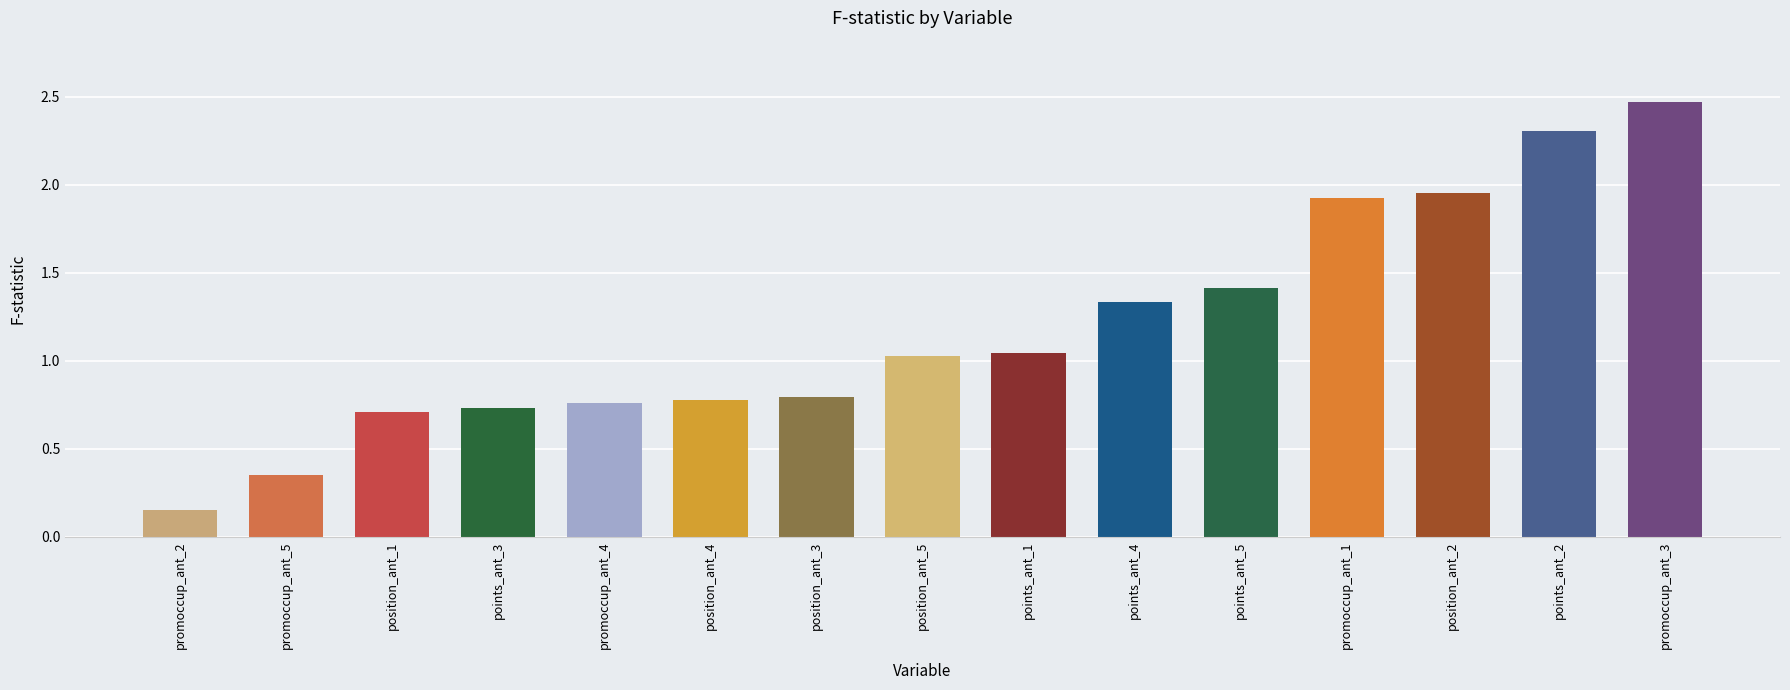

What is the difference between the maximum and minimum values?

2.3